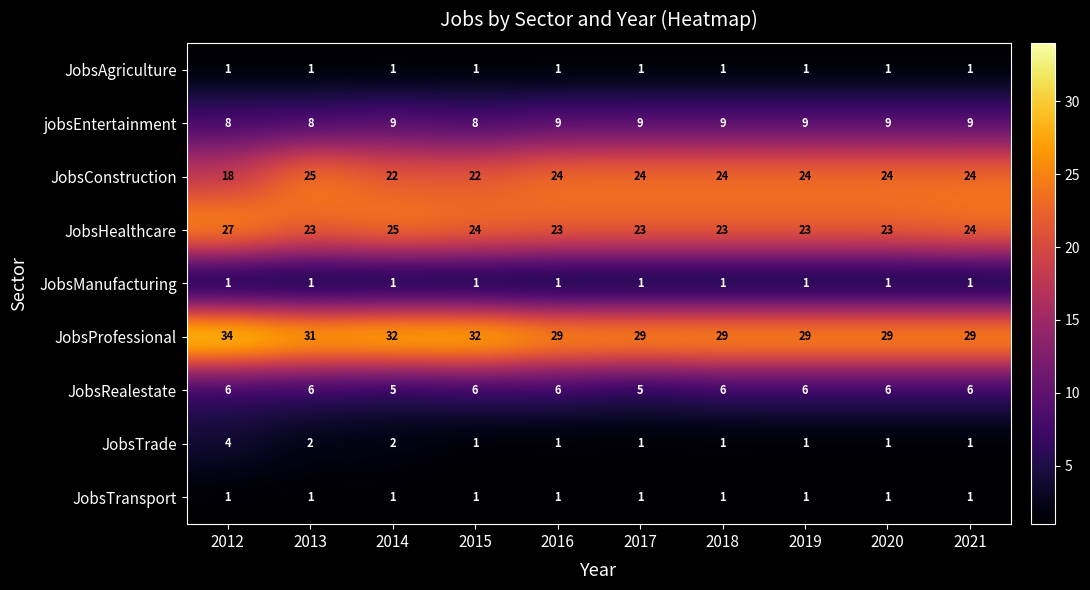

The value of JobsConstruction at 2017 is 24. True or false?

True